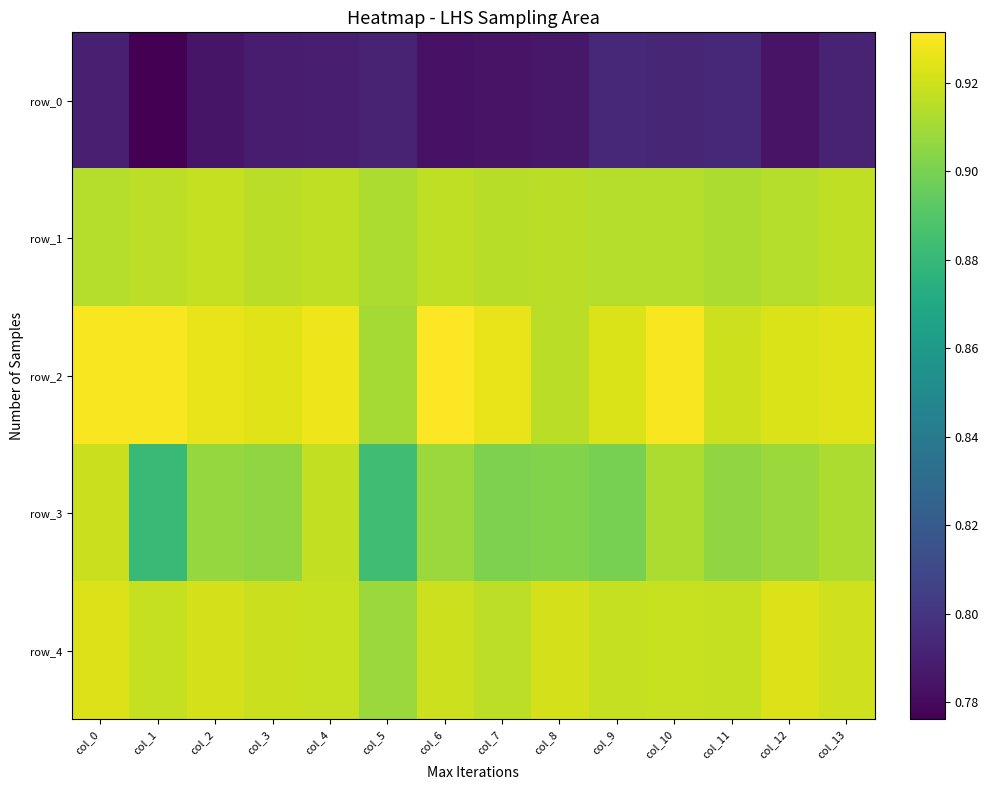

Is it true that row_4 equals 0.9 at col_4?

True